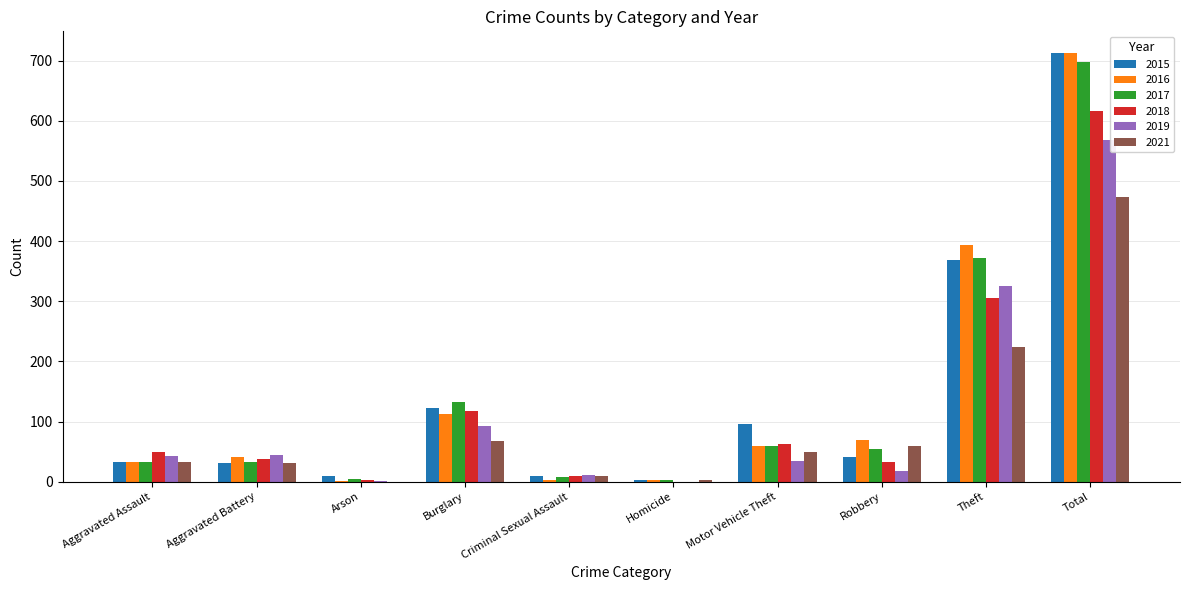

Which series changed the most between Robbery and Theft?

2015